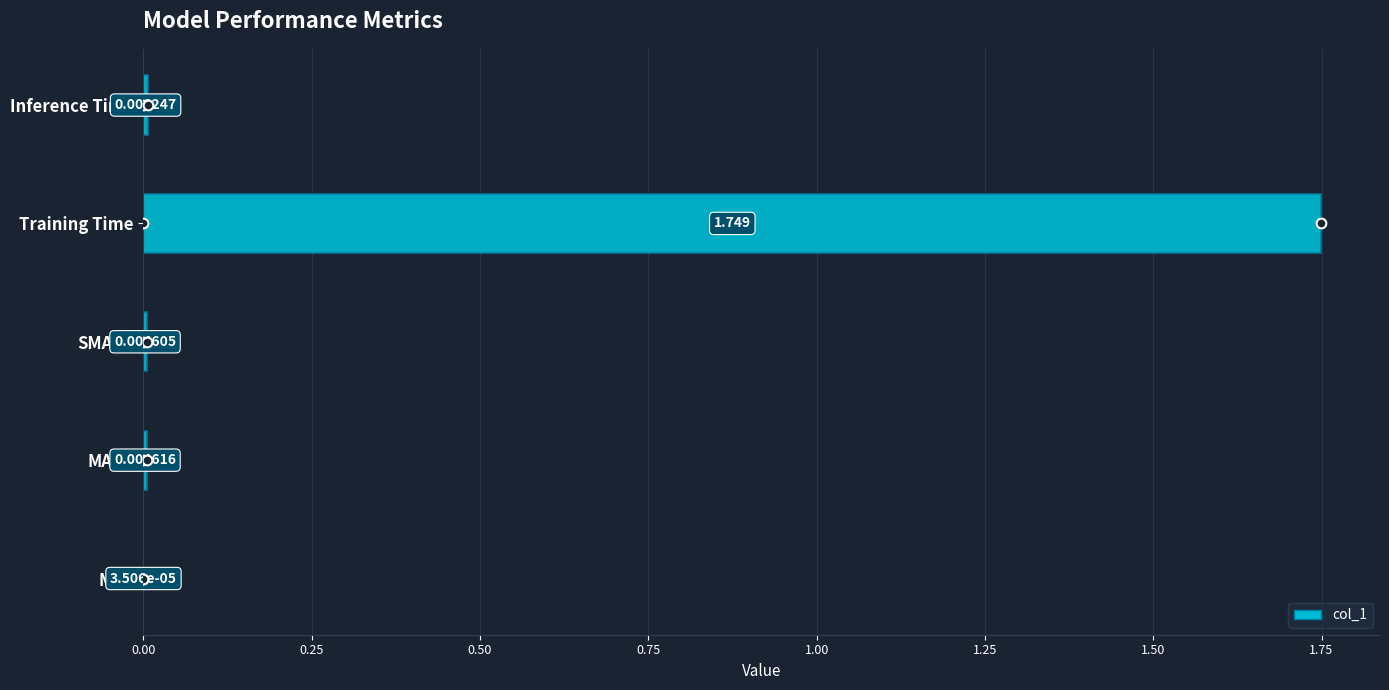

At which category does the chart reach its peak across all series?

Training Time